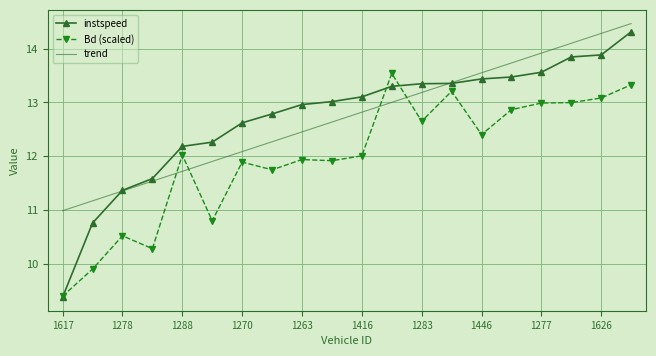

True or false: Bd (scaled) and trend cross at least once.

True